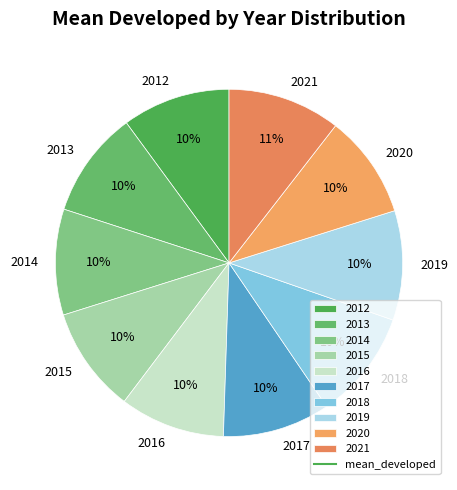

What percentage is the 2014 slice, to the nearest percent?

10%